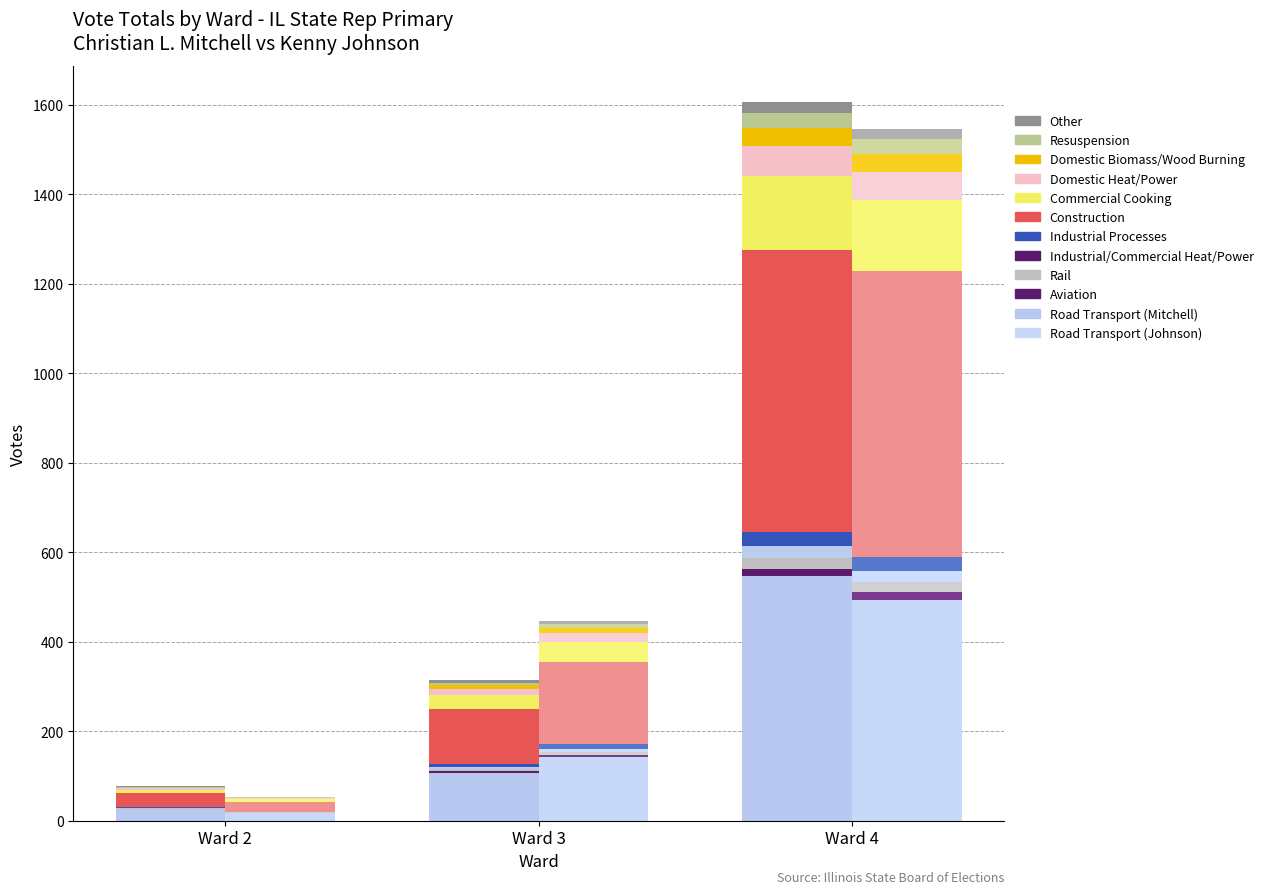

At which label is the value closest to 286?

Ward 3